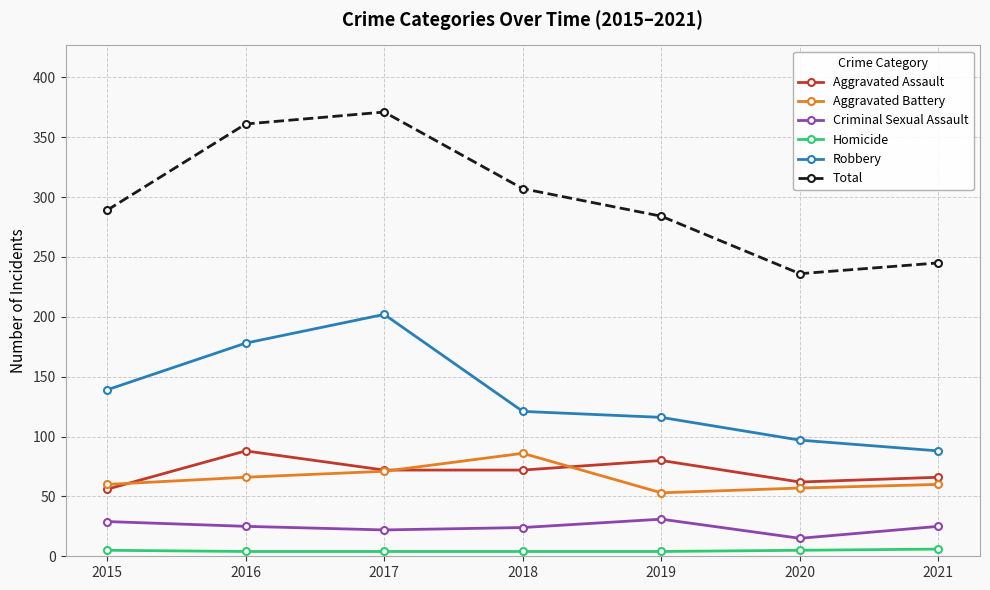

What is the sum of the Aggravated Battery values at 2020 and 2015?

117